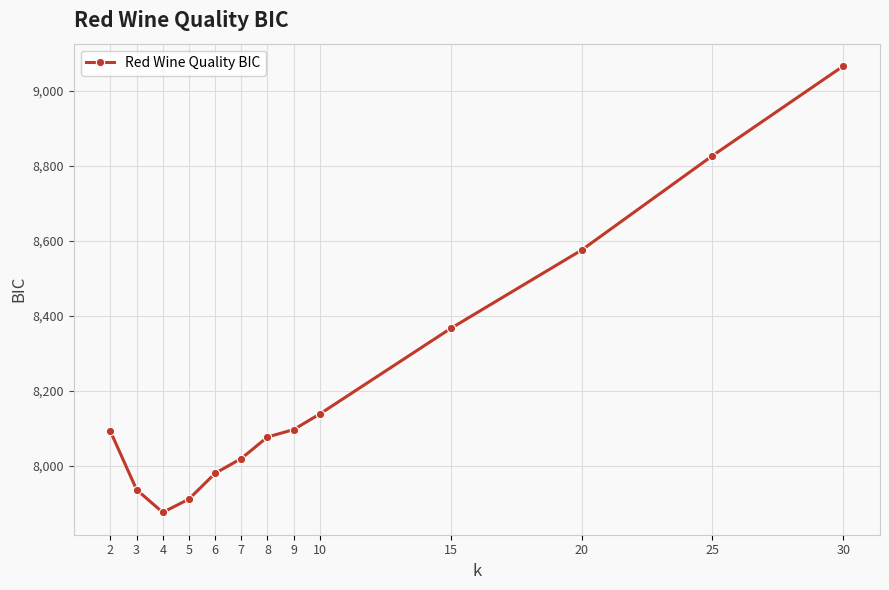

True or false: there are more than 1 points higher than both neighbors.

False